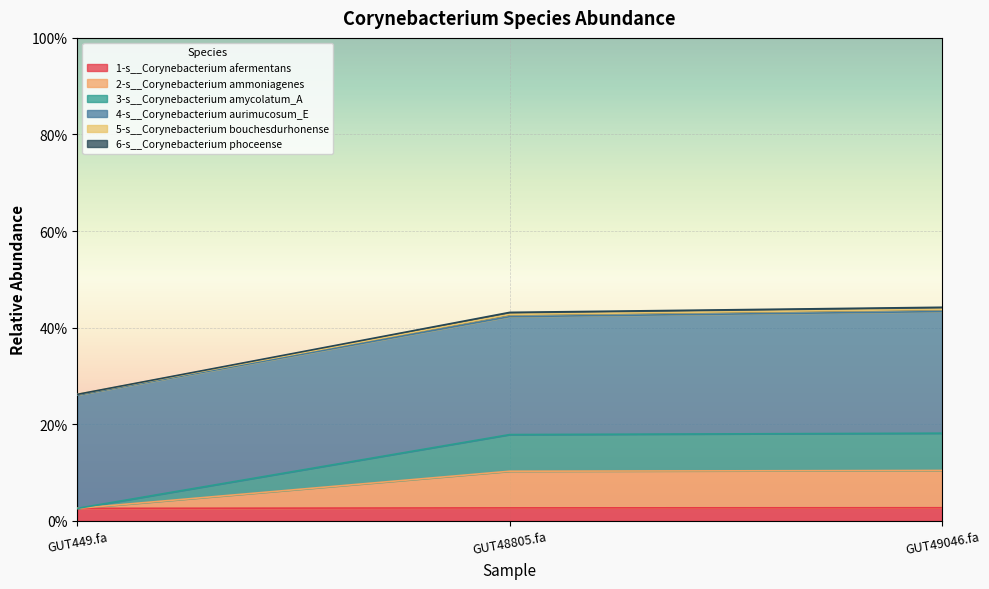

Does the chart display data point markers on the line(s)?

No